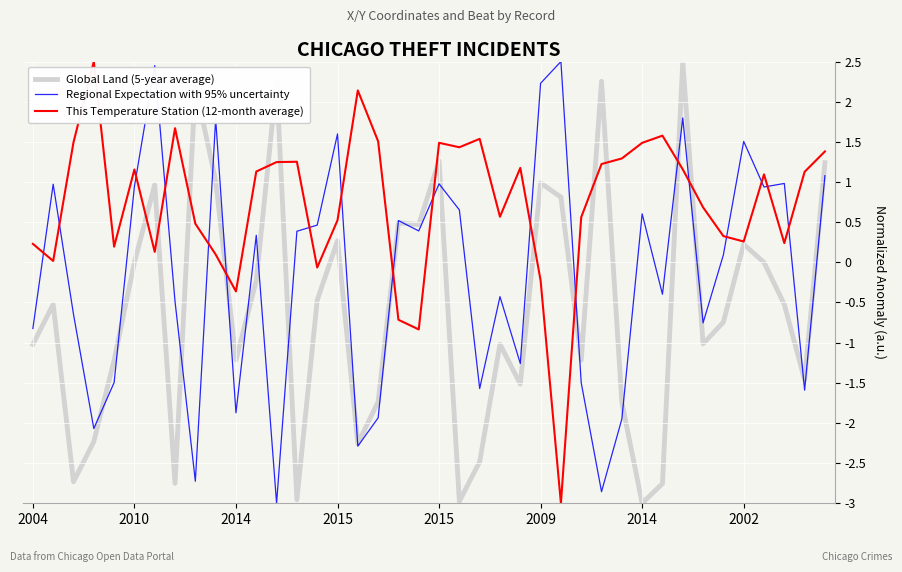

Which series has the largest total across all categories?

This Temperature Station (12-month average)